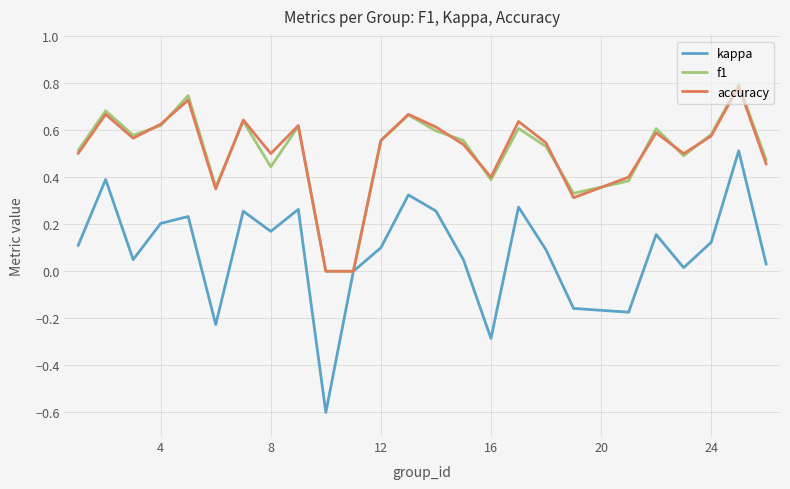

Which series has the widest spread of values?

kappa